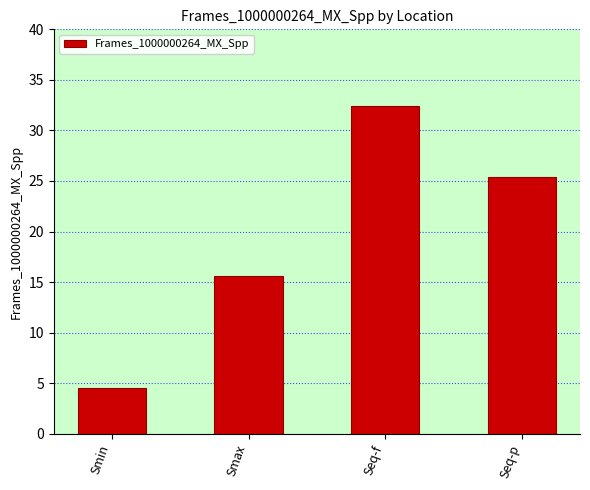

What position from the left is Seq-f?

3